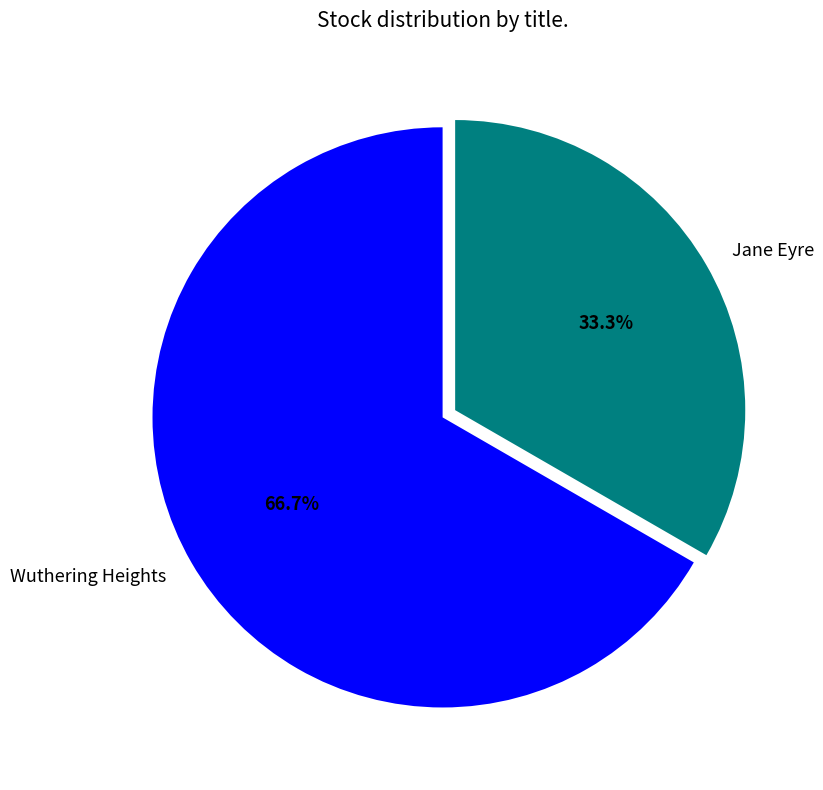

To the nearest percent, what portion does Jane Eyre represent?

33%